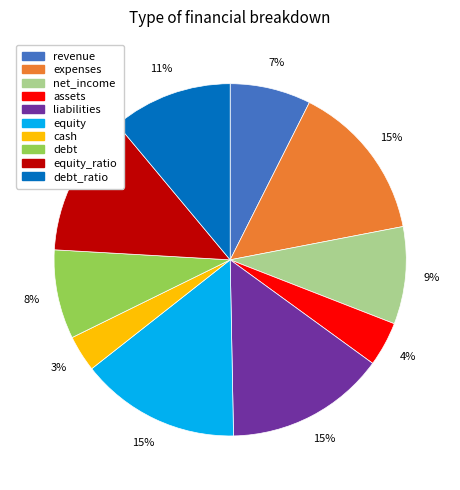

Combined, do expenses and cash account for over 50%?

No